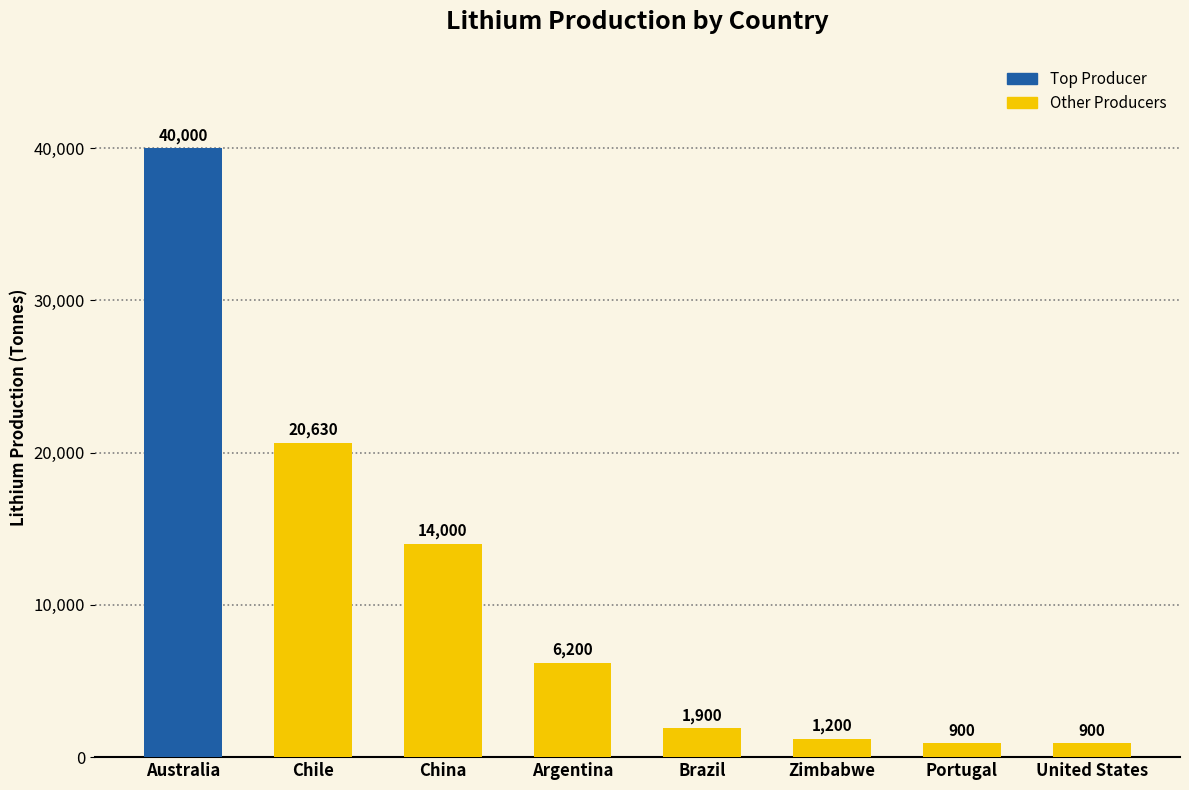

What is the difference between the maximum and second lowest values?

39100